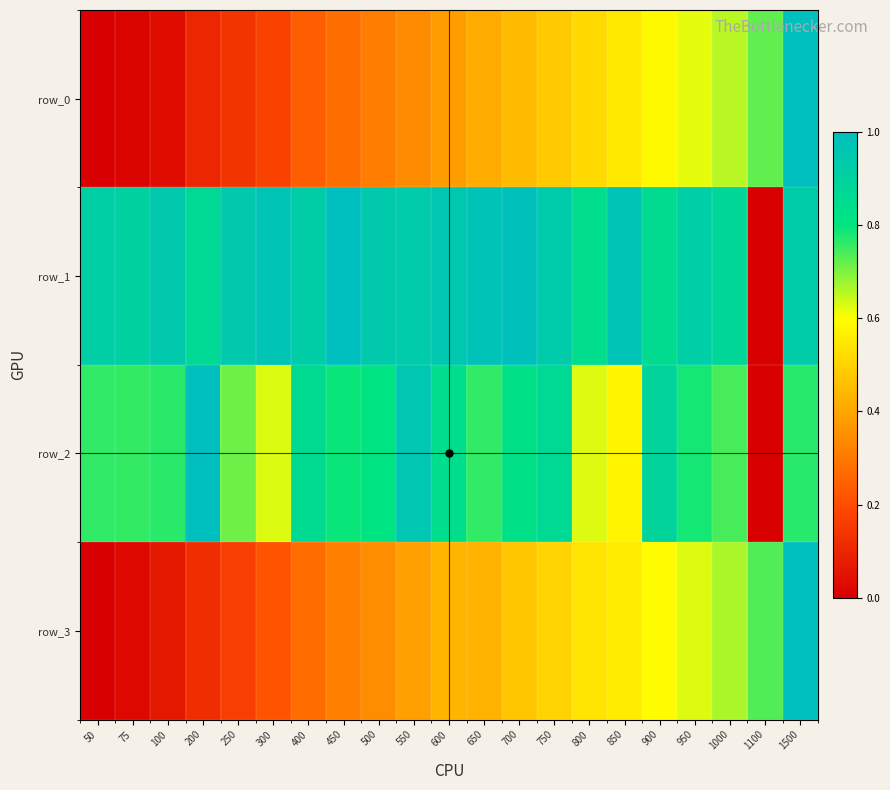

What is the difference between the second highest and second lowest values in the row_3 series?

0.7